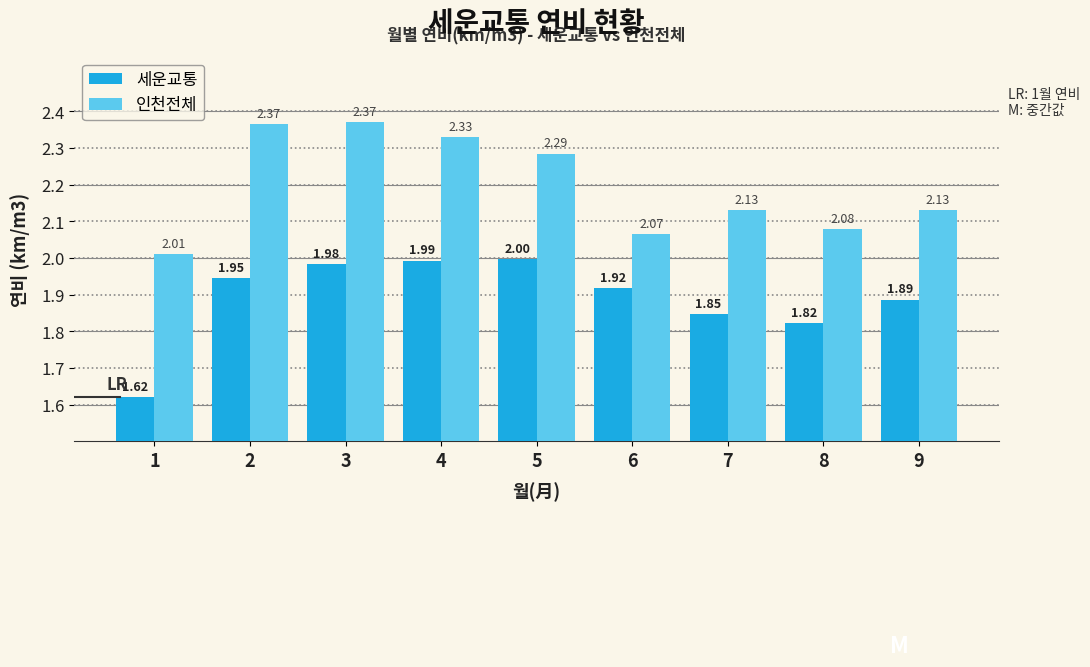

How many groups of bars are there?

9